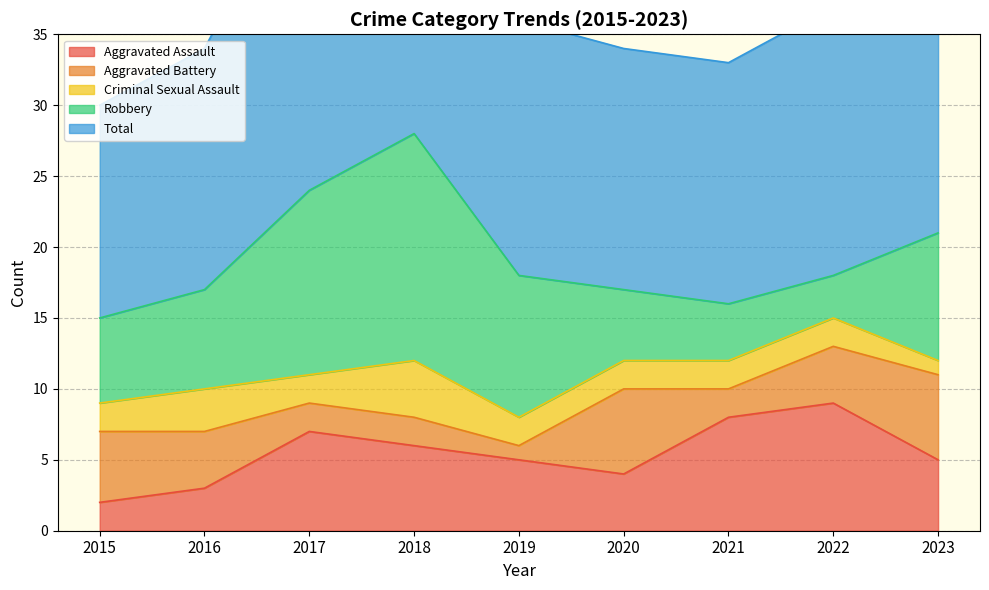

Where is the first local maximum for Aggravated Assault?

2017